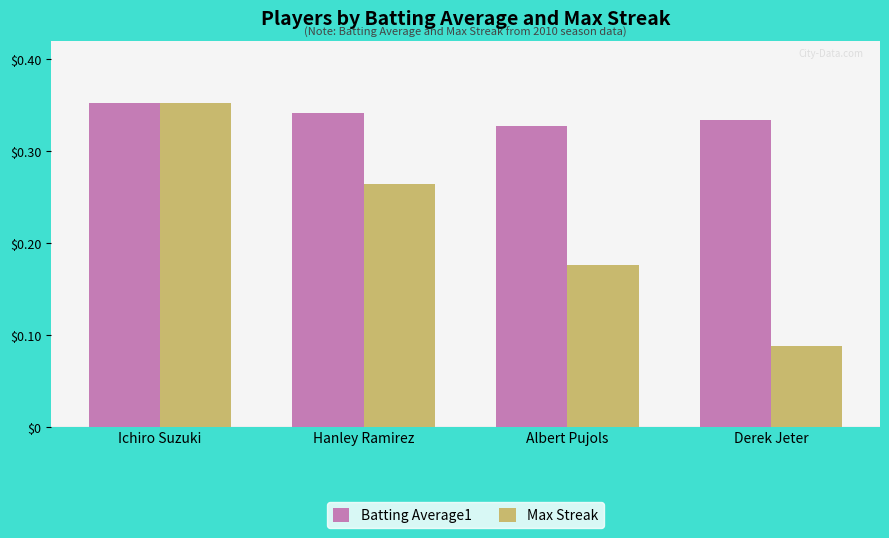

The value of Batting Average1 at Ichiro Suzuki is 0.1. True or false?

False